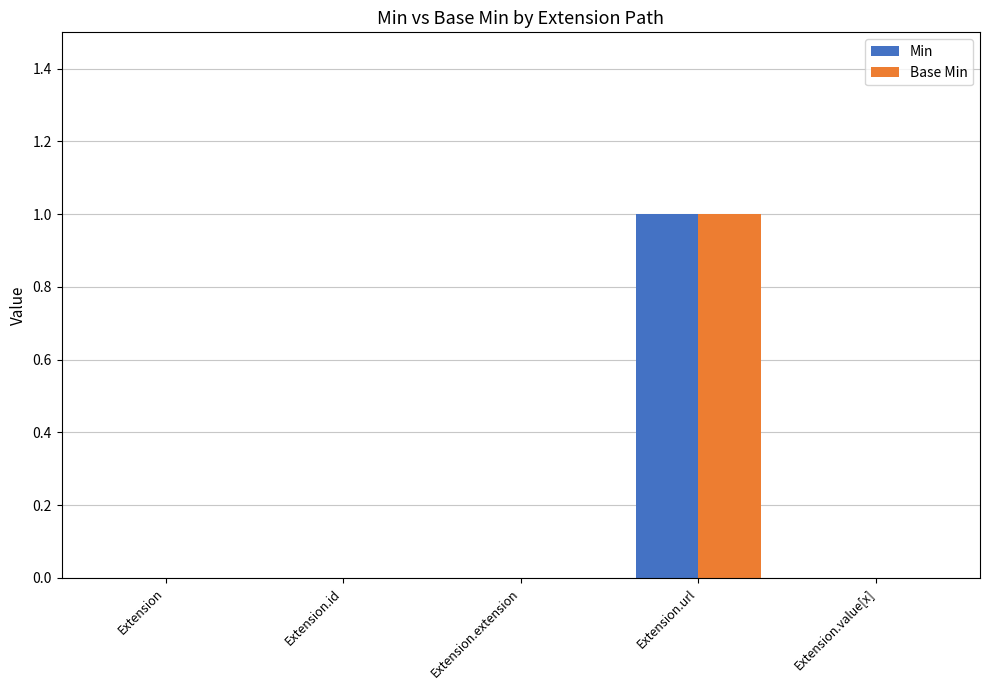

How many groups of bars are there?

5